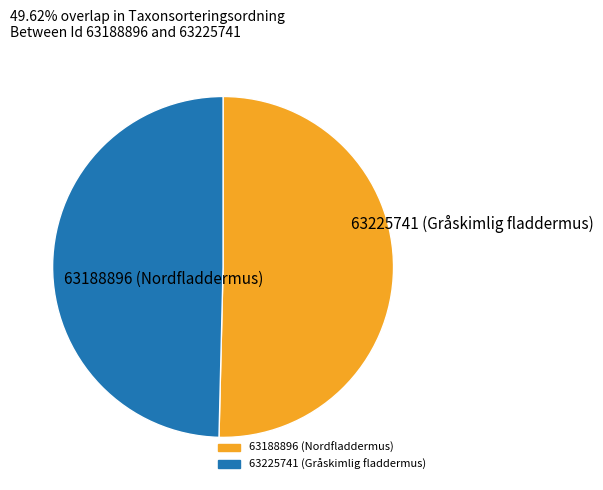

Approximately how many times larger is the value at 63188896 compared to 63225741?

1.0